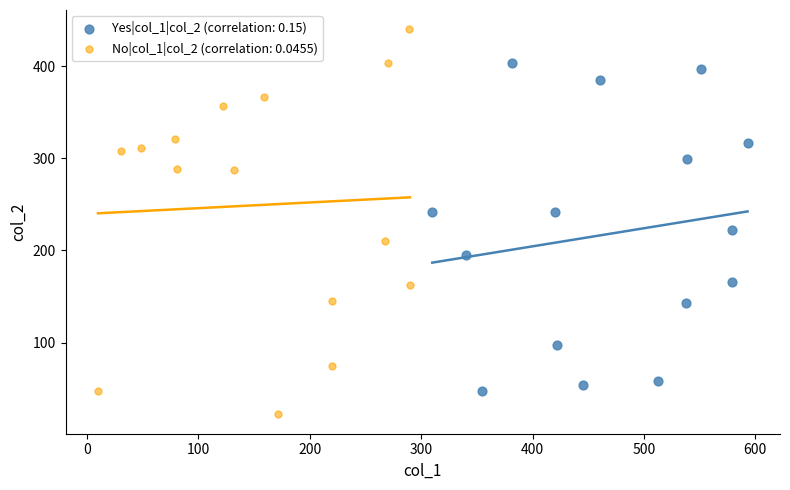

Which series has the largest Y range (max minus min)?

No|col_1|col_2 (correlation: 0.0455)